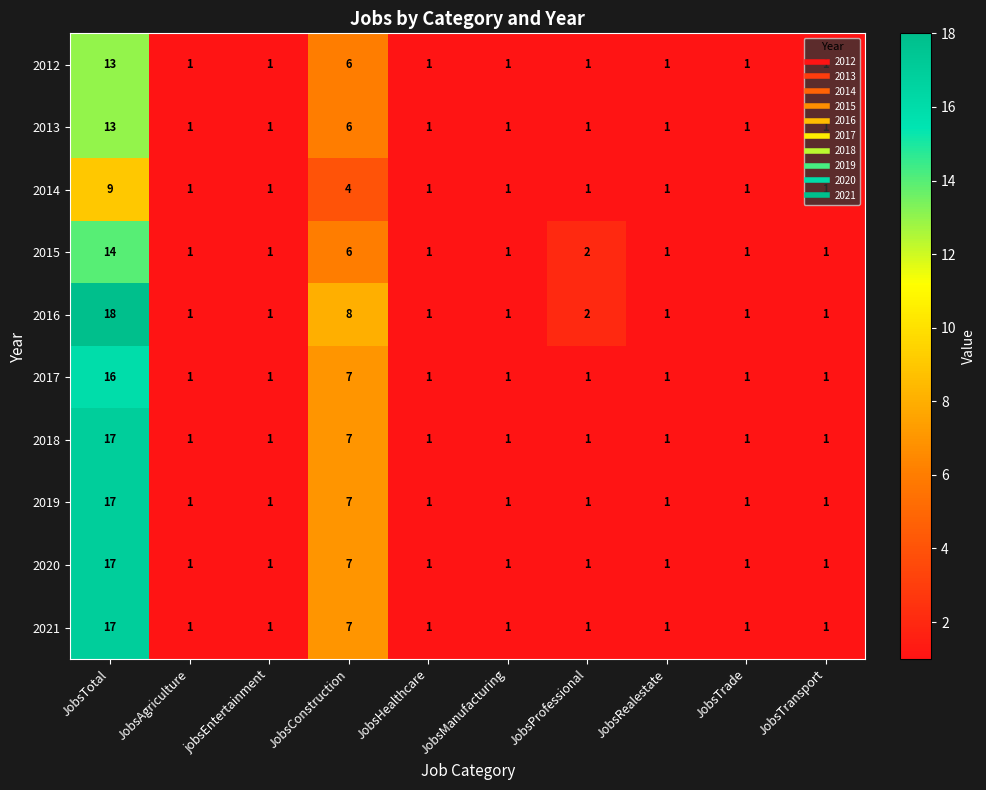

The 2019 series shows 1 at JobsTransport. True or false?

True